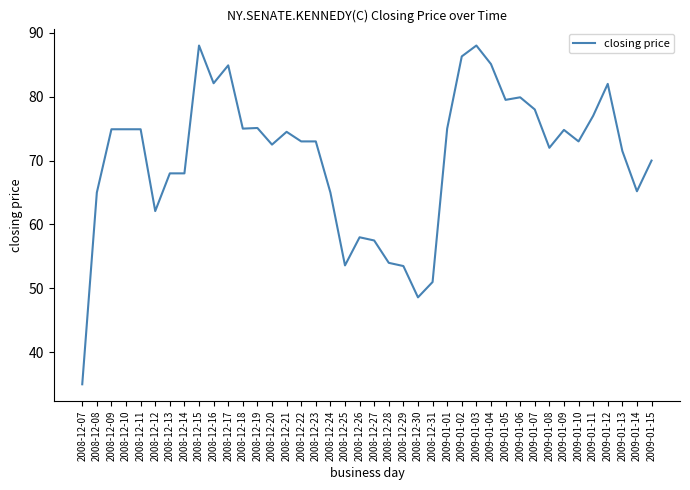

What is the greatest value displayed?

88.0